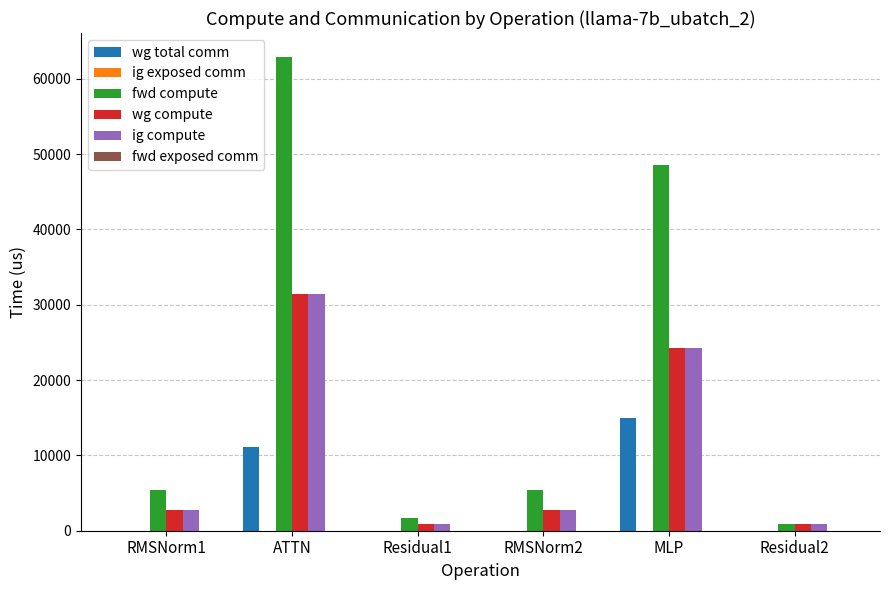

What is the maximum value shown in the chart?

62930.9